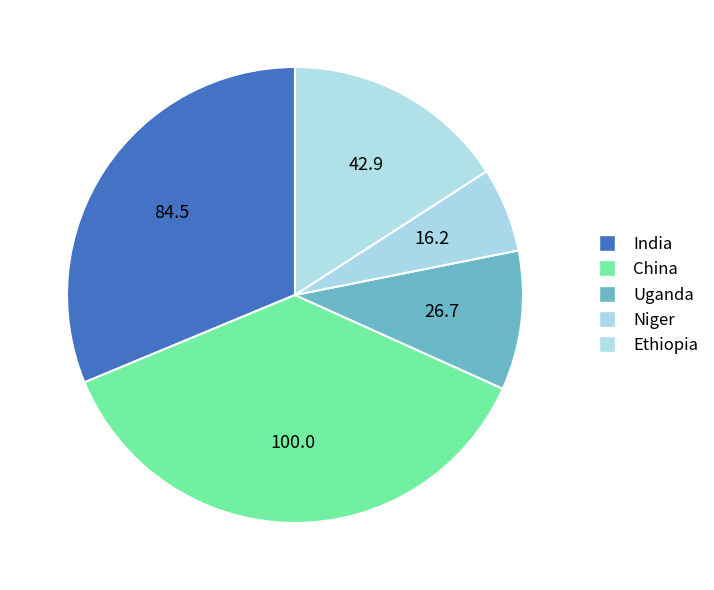

What is the total percentage of Ethiopia and India?

47.1%